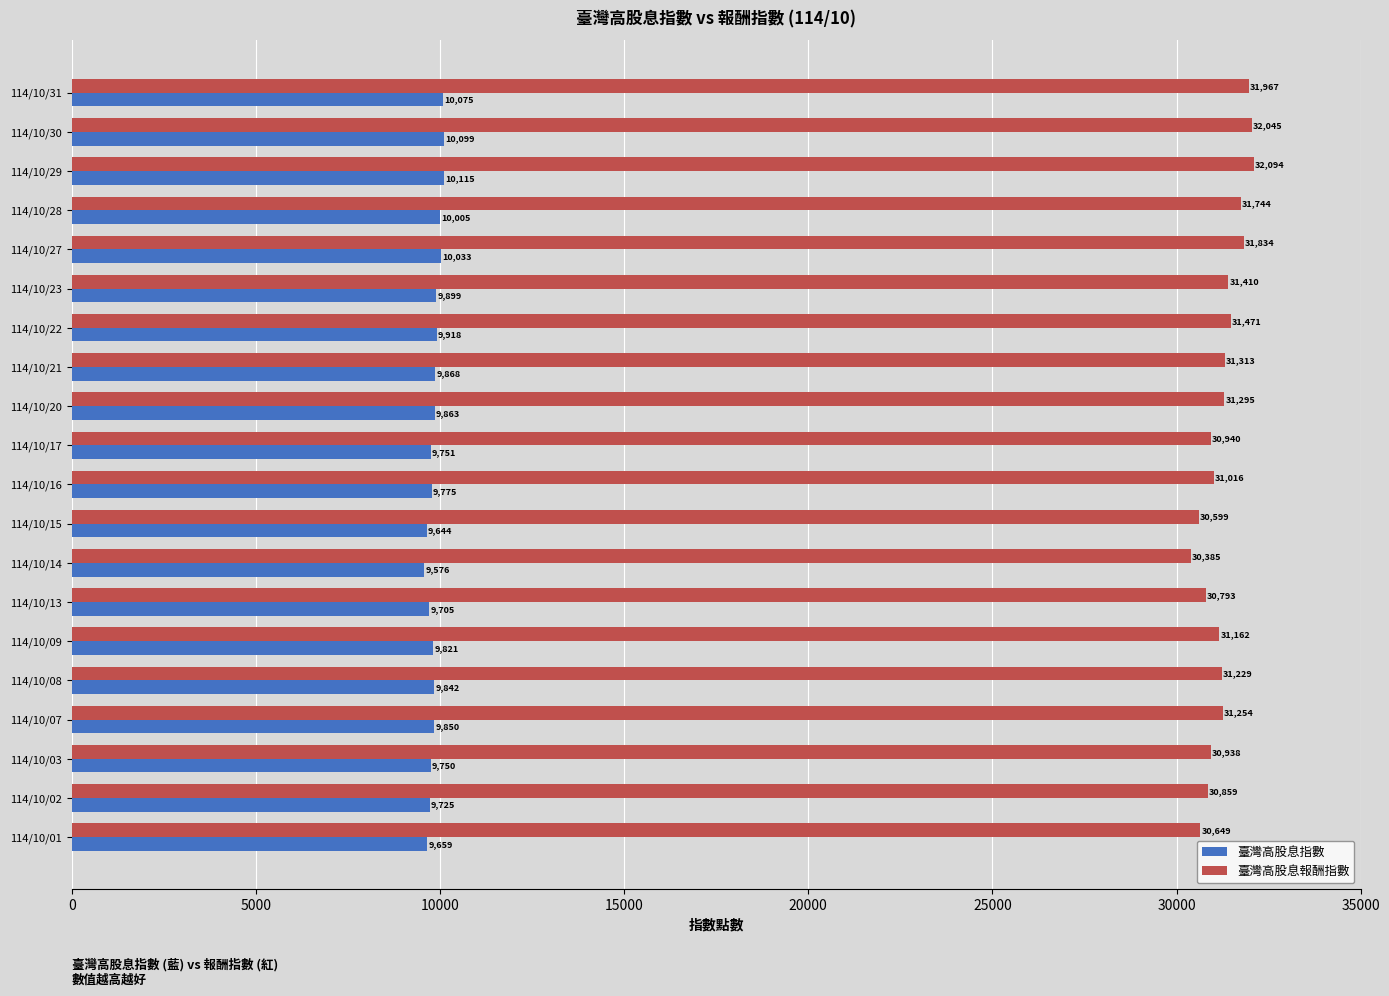

True or false: 臺灣高股息報酬指數 has a value of 30940.0 at 114/10/17.

True